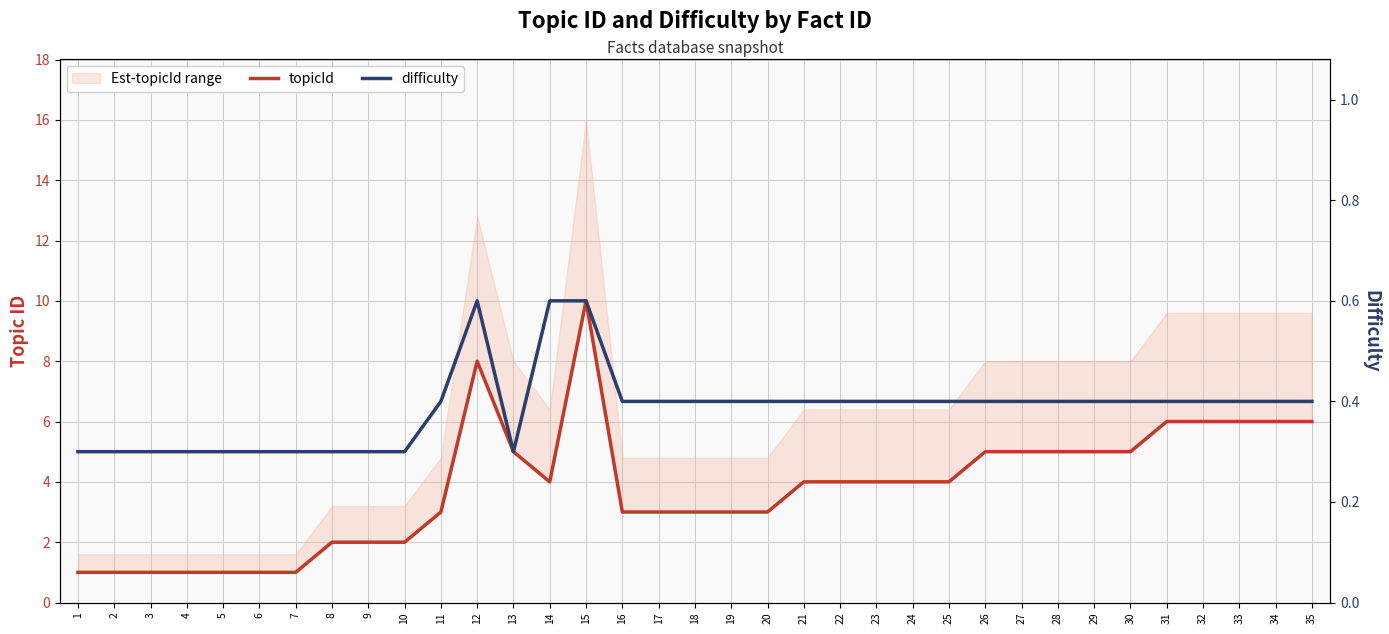

What is the sum of the difficulty values at 34 and 3?

0.7